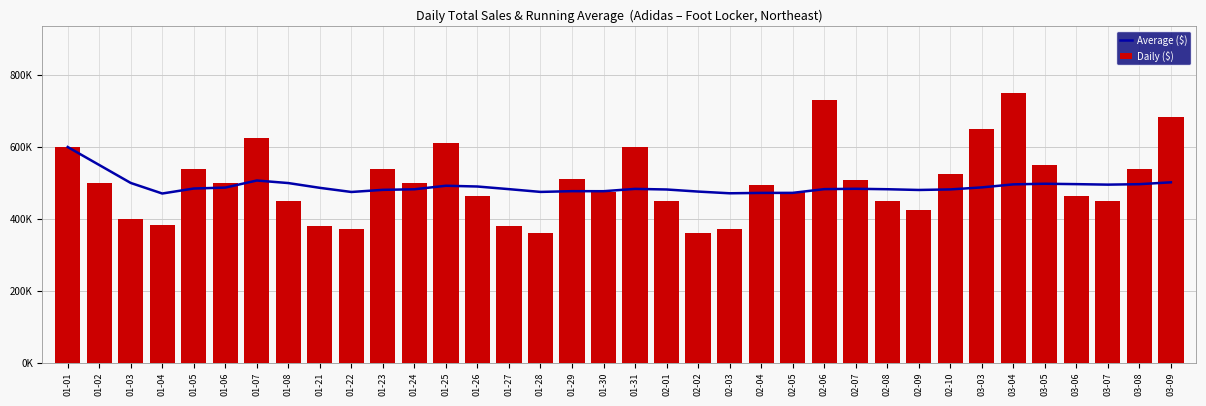

What is the sum of the Daily ($) values at 03-03 and 02-03?

1021250.0